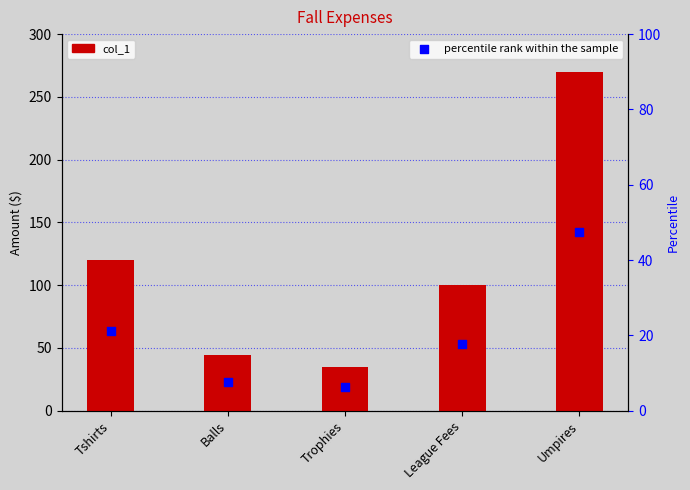

Which series has the widest spread of Y values?

col_1